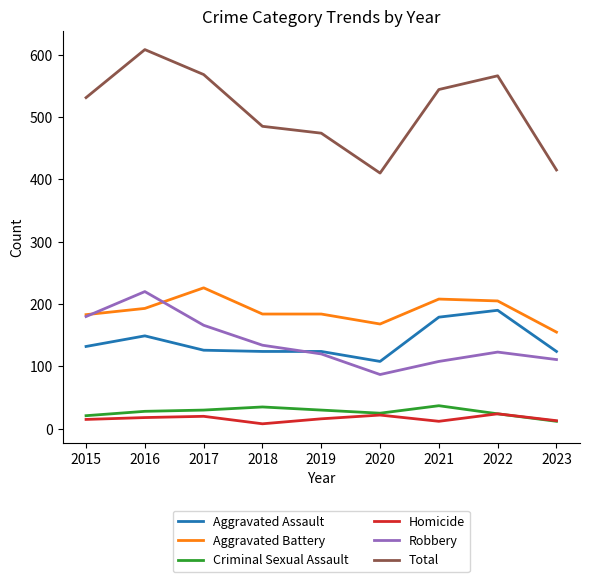

Is it true that Aggravated Battery equals 184 at 2019?

True